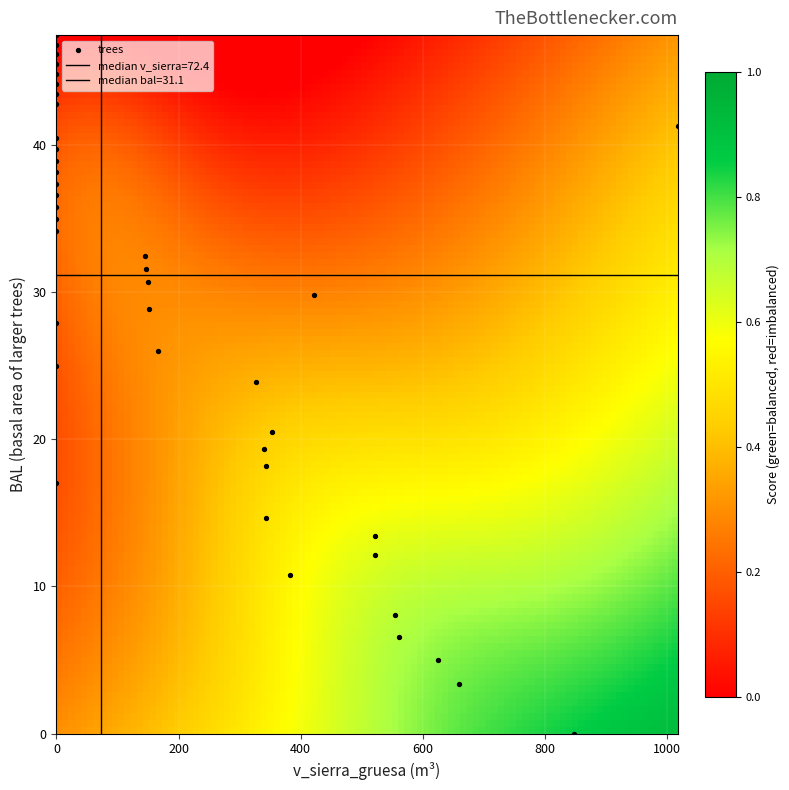

Count the number of points in this scatter plot.

40